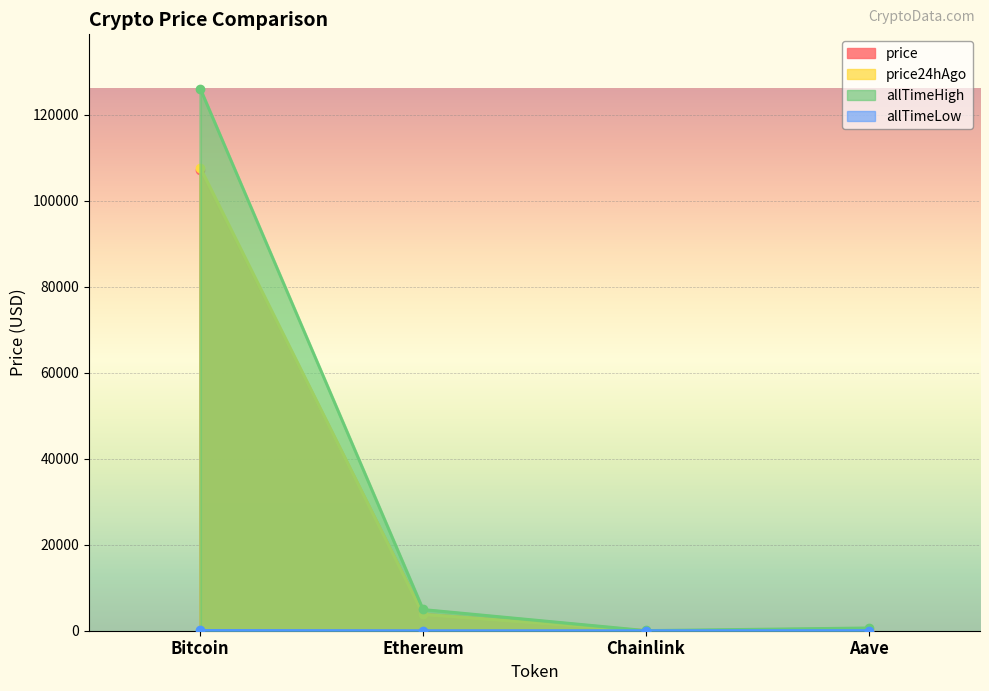

True or false: allTimeHigh and allTimeLow intersect in this chart.

False